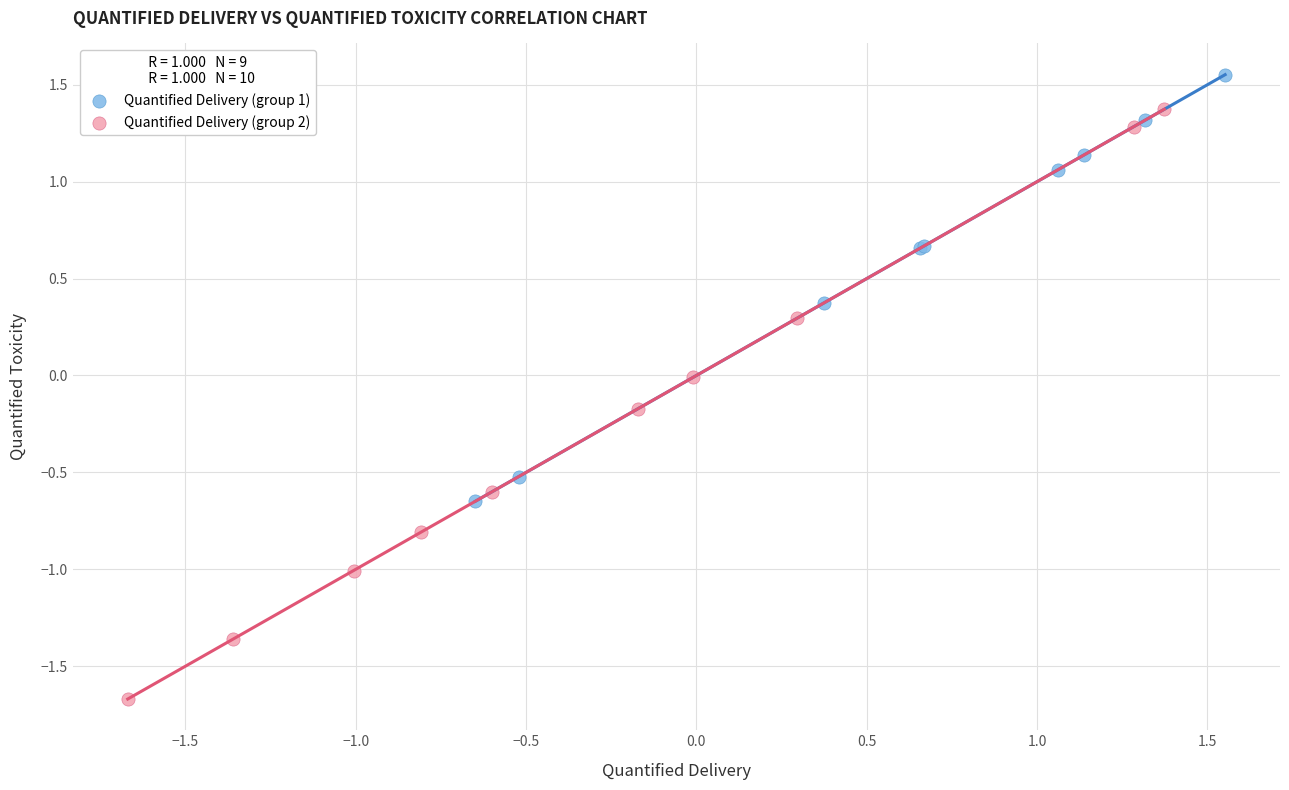

Which series reaches the minimum Y coordinate?

Quantified Delivery (group 2)